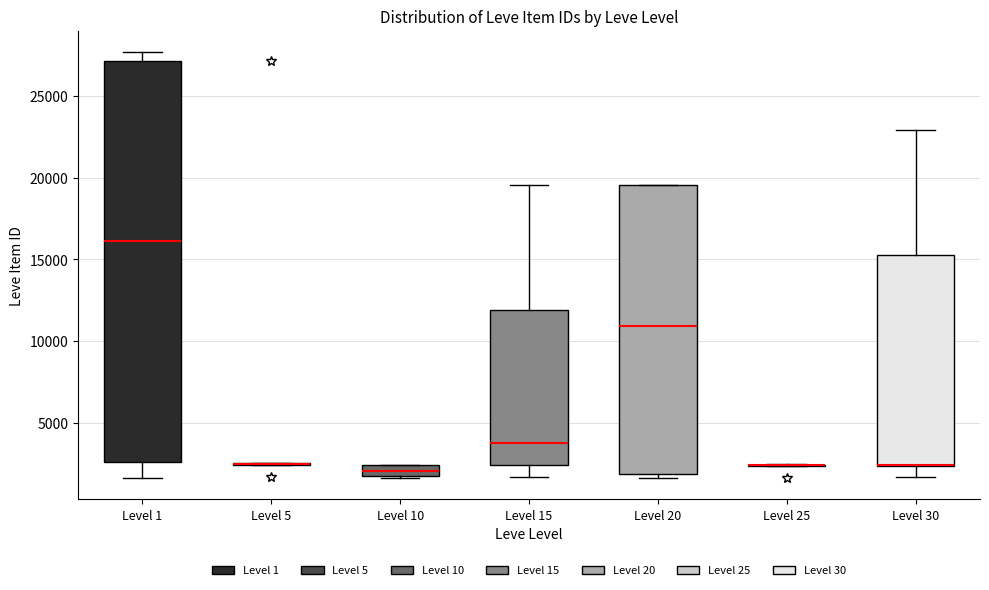

Where is the lower edge of the box for Level 30 on the y-axis? The values are not printed on the chart, so give them approximately, as read against the axis.

2500